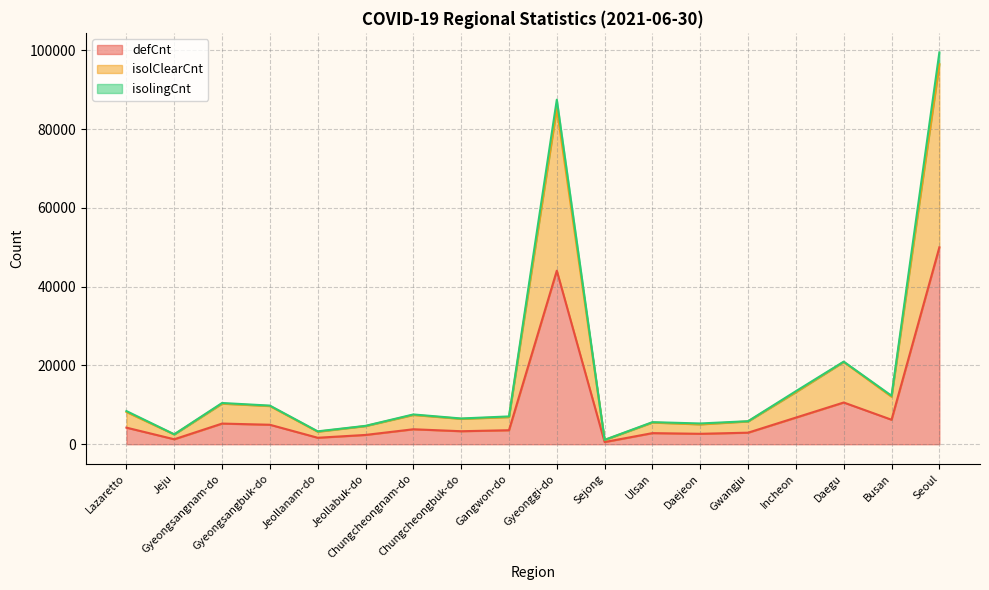

Where is isolingCnt nearest to the value 50289?

Daegu